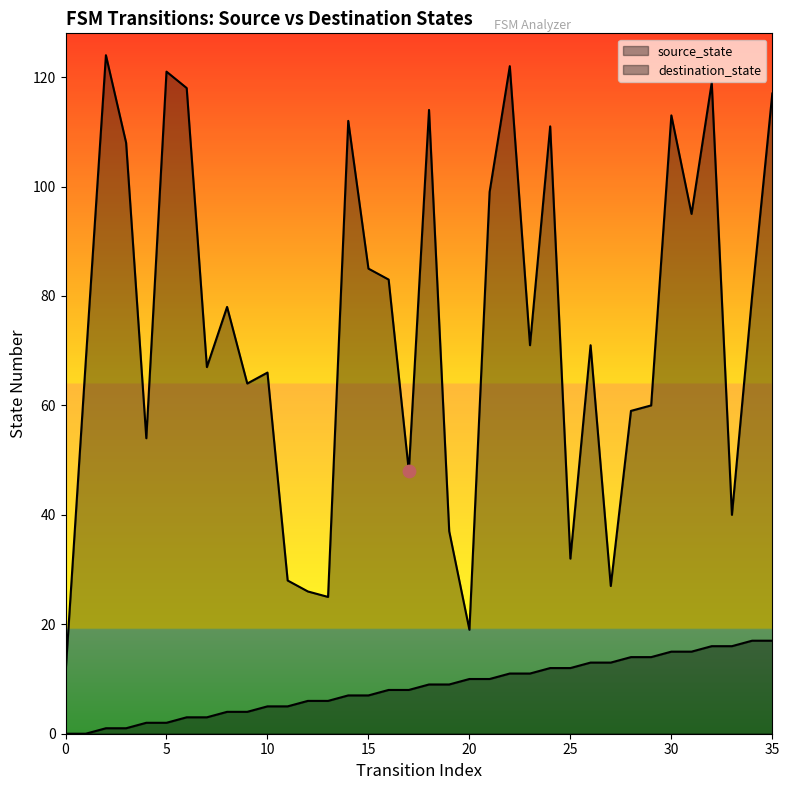

Which series contains the lowest Y value?

source_state